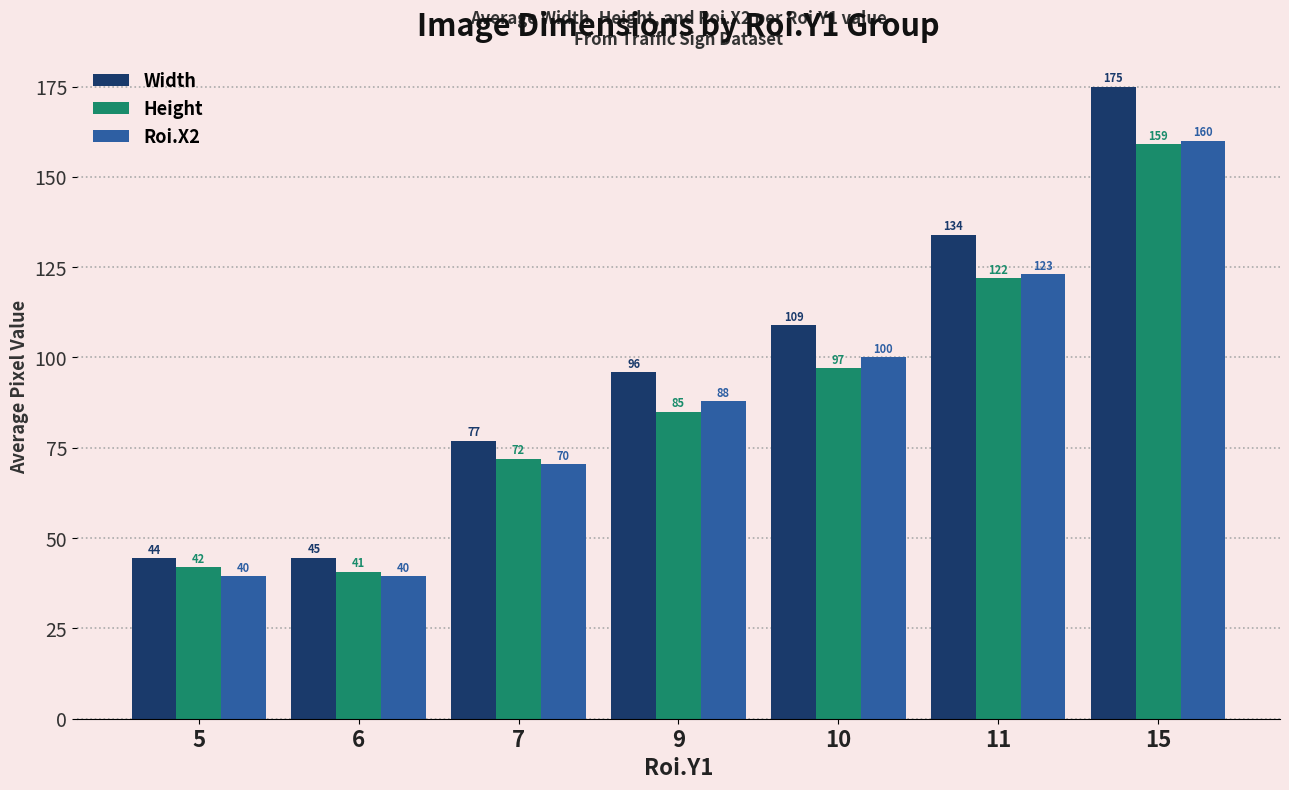

What is the difference between the maximum and second lowest values in the Width series?

130.4